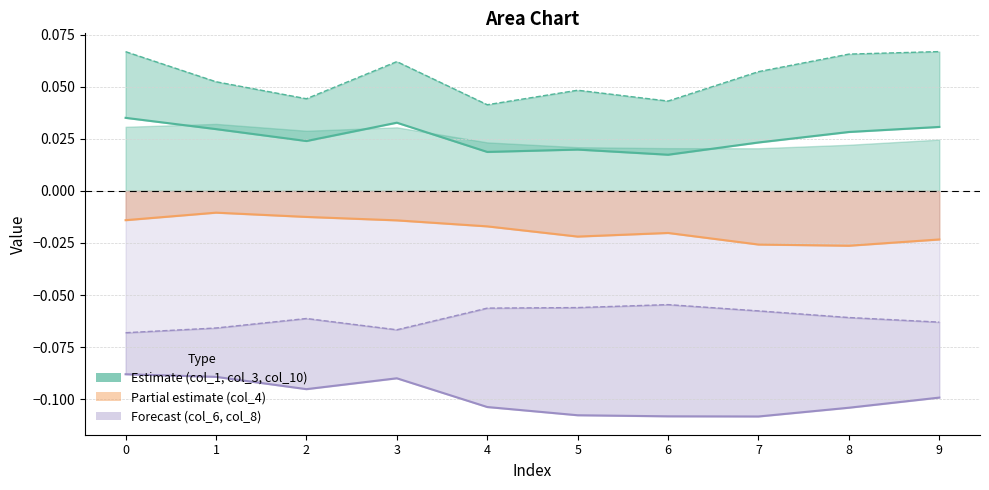

True or false: col_1 has more than 1 interior local peaks.

True